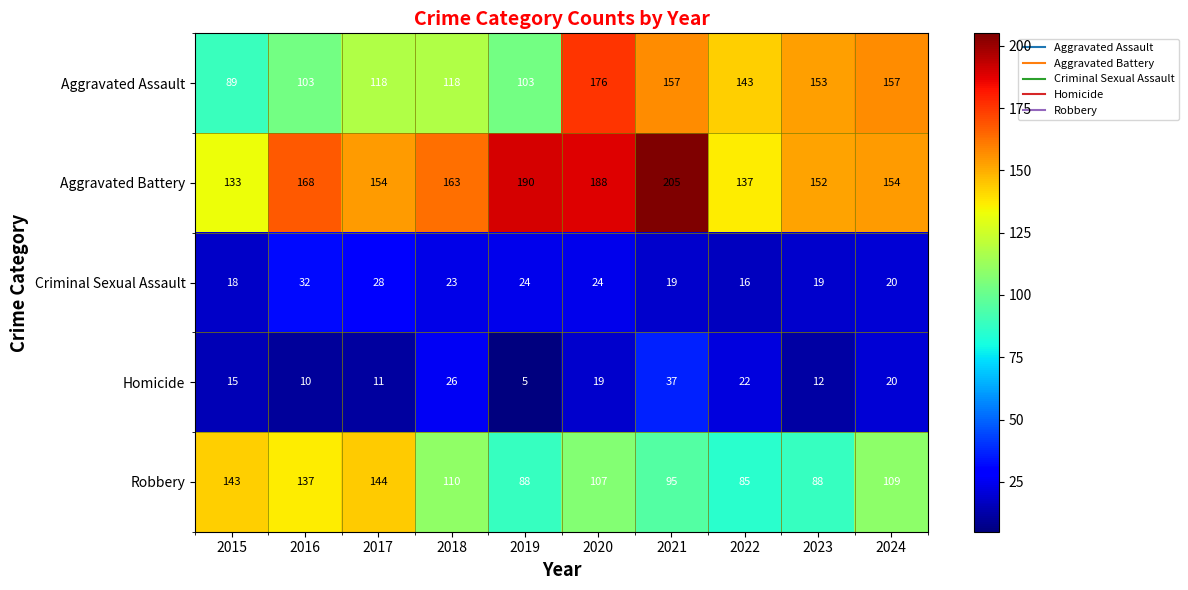

What is the maximum value shown in the chart?

205